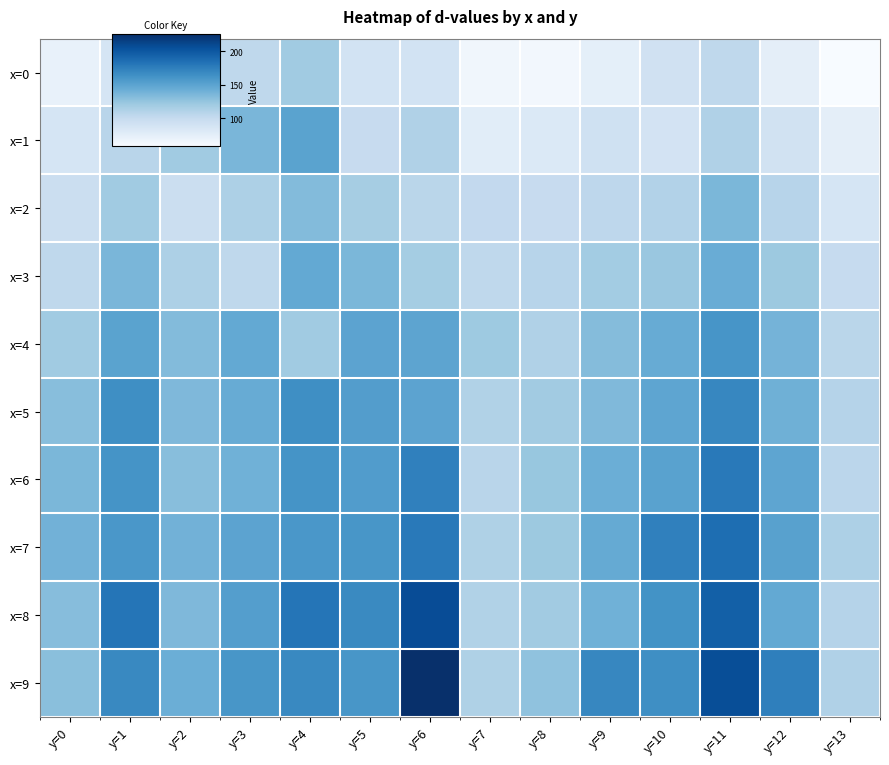

Which category has the highest value across all series?

y=6